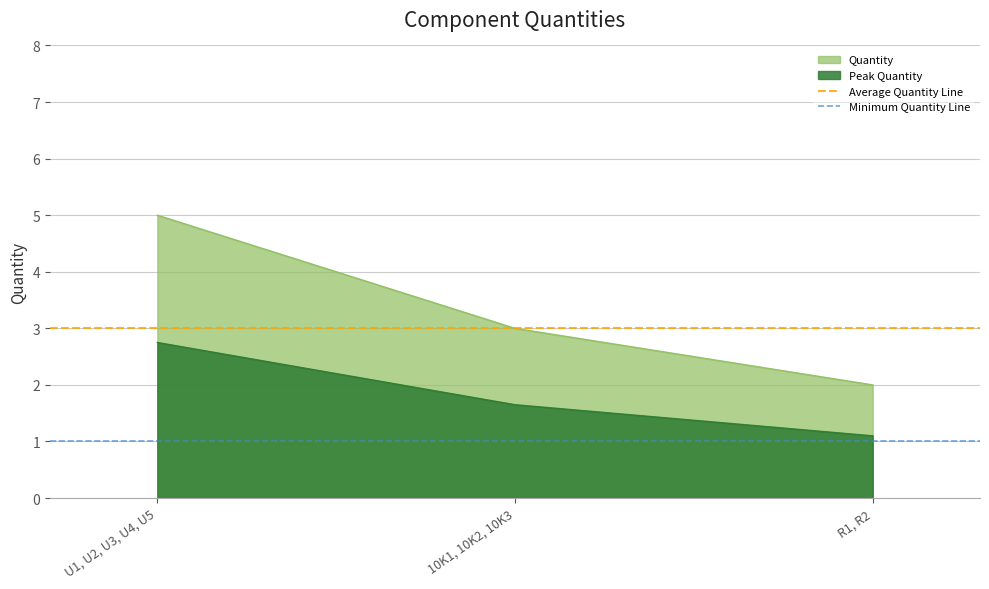

List the labels in order of Peak Quantity value, smallest first.

R1, R2, 10K1, 10K2, 10K3, U1, U2, U3, U4, U5